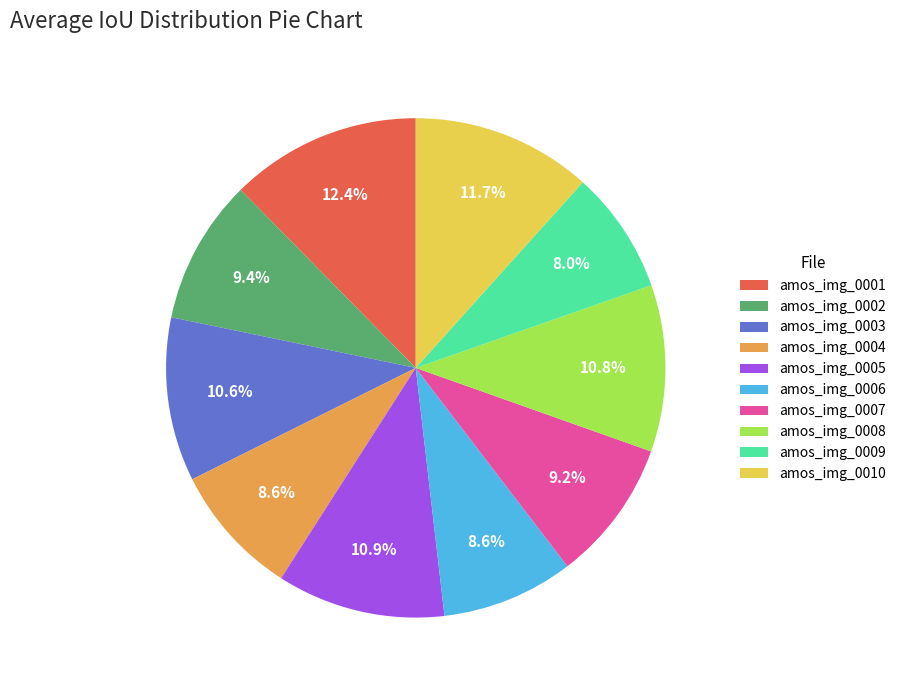

To the nearest percent, what is the average slice percentage?

10%